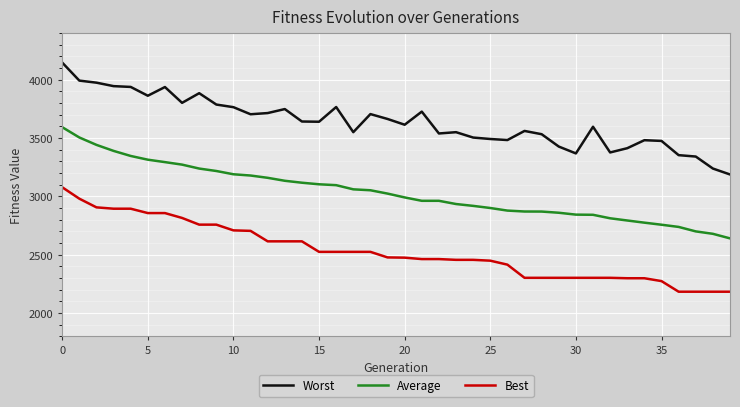

True or false: Average and Worst intersect in this chart.

False